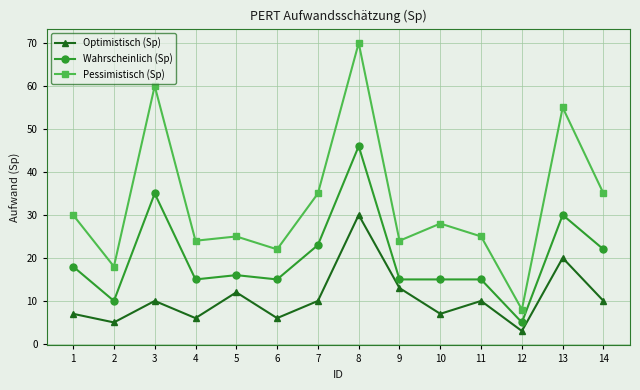

What is the value of the Optimistisch (Sp) point at the 1st from the left?

7